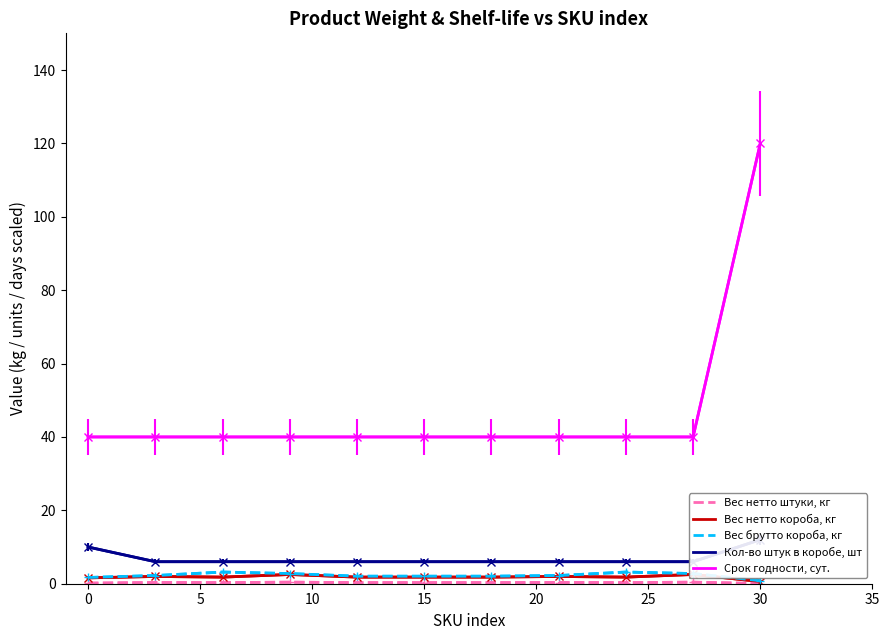

True or false: Вес брутто короба, кг and Вес нетто короба, кг intersect in this chart.

False